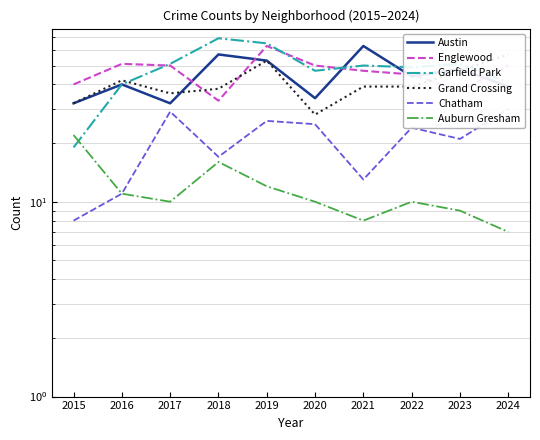

What is the difference between the maximum and minimum values in the Englewood series?

30